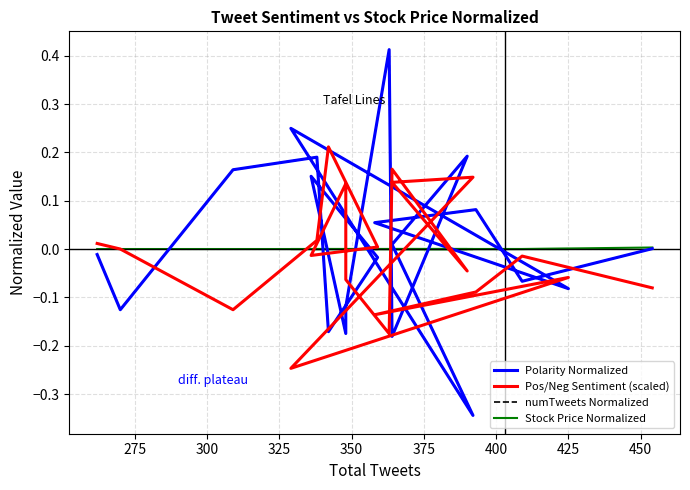

What is the spread (max minus min) of values at 350?

0.4